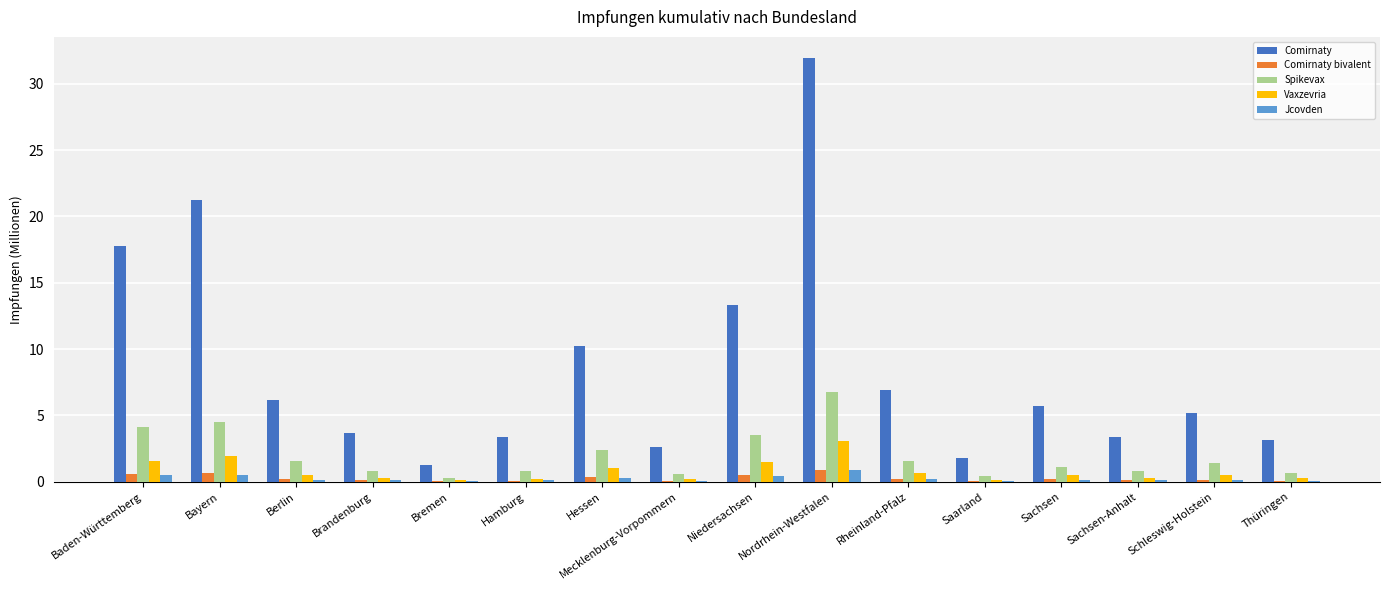

The value of Comirnaty at Nordrhein-Westfalen is 54.1. True or false?

False